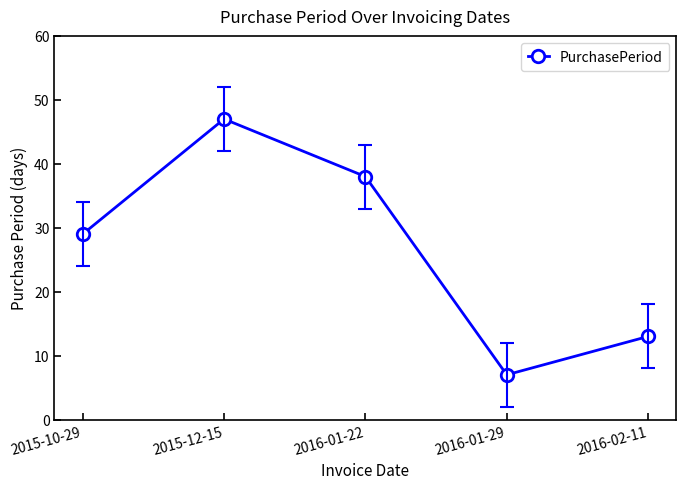

Does the chart have visible grid lines?

No